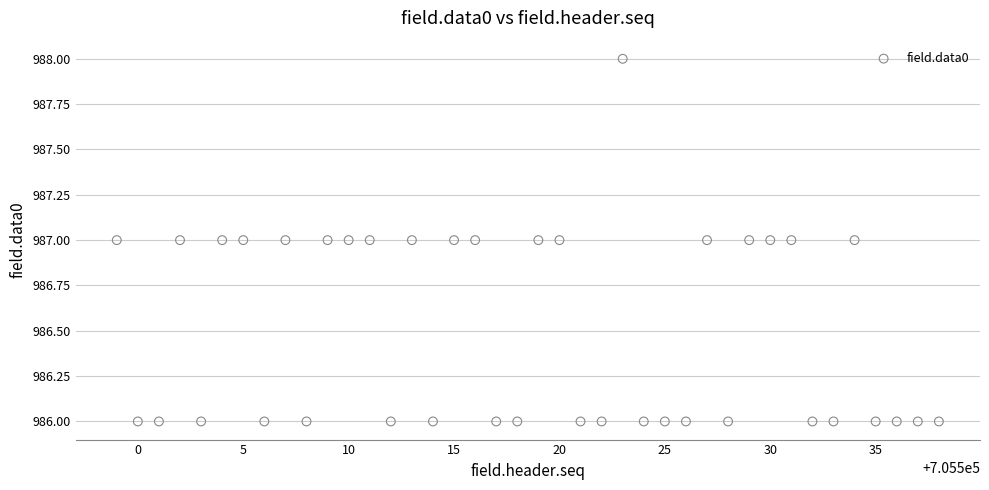

What is the range of X values (max minus min)?

39